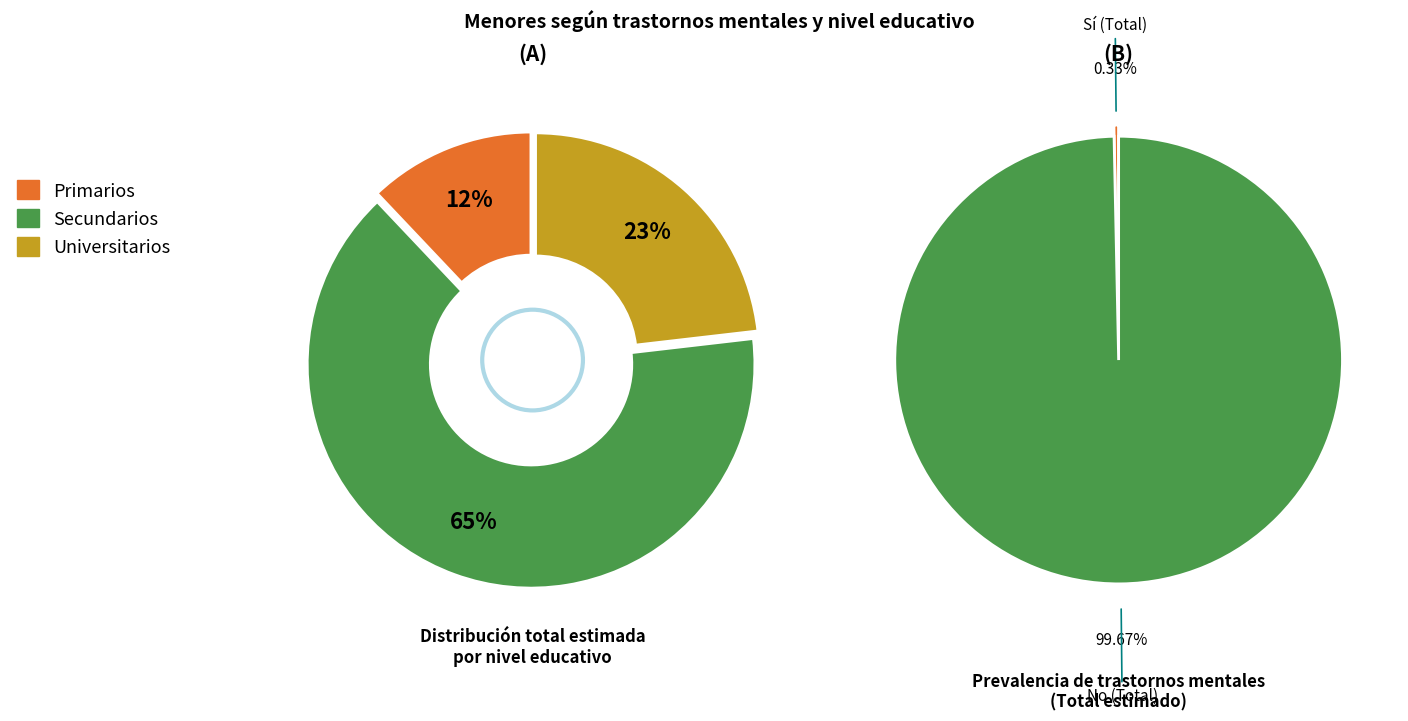

How many slices are in this pie chart?

3